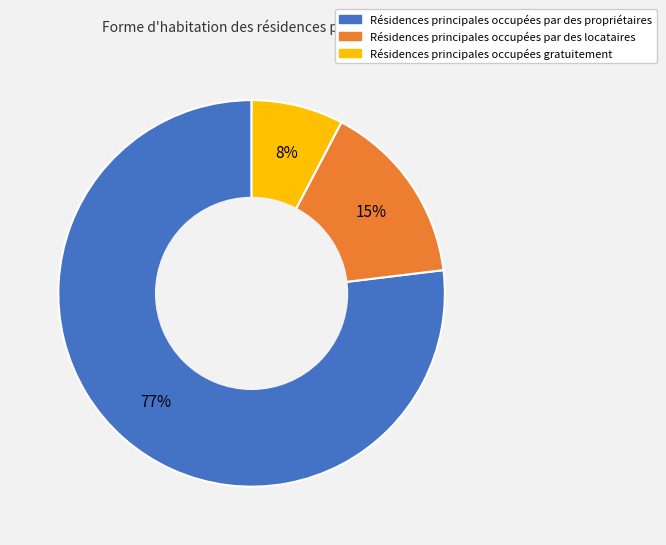

Do Résidences principales occupées gratuitement and Résidences principales occupées par des locataires together represent more than half of the pie?

No